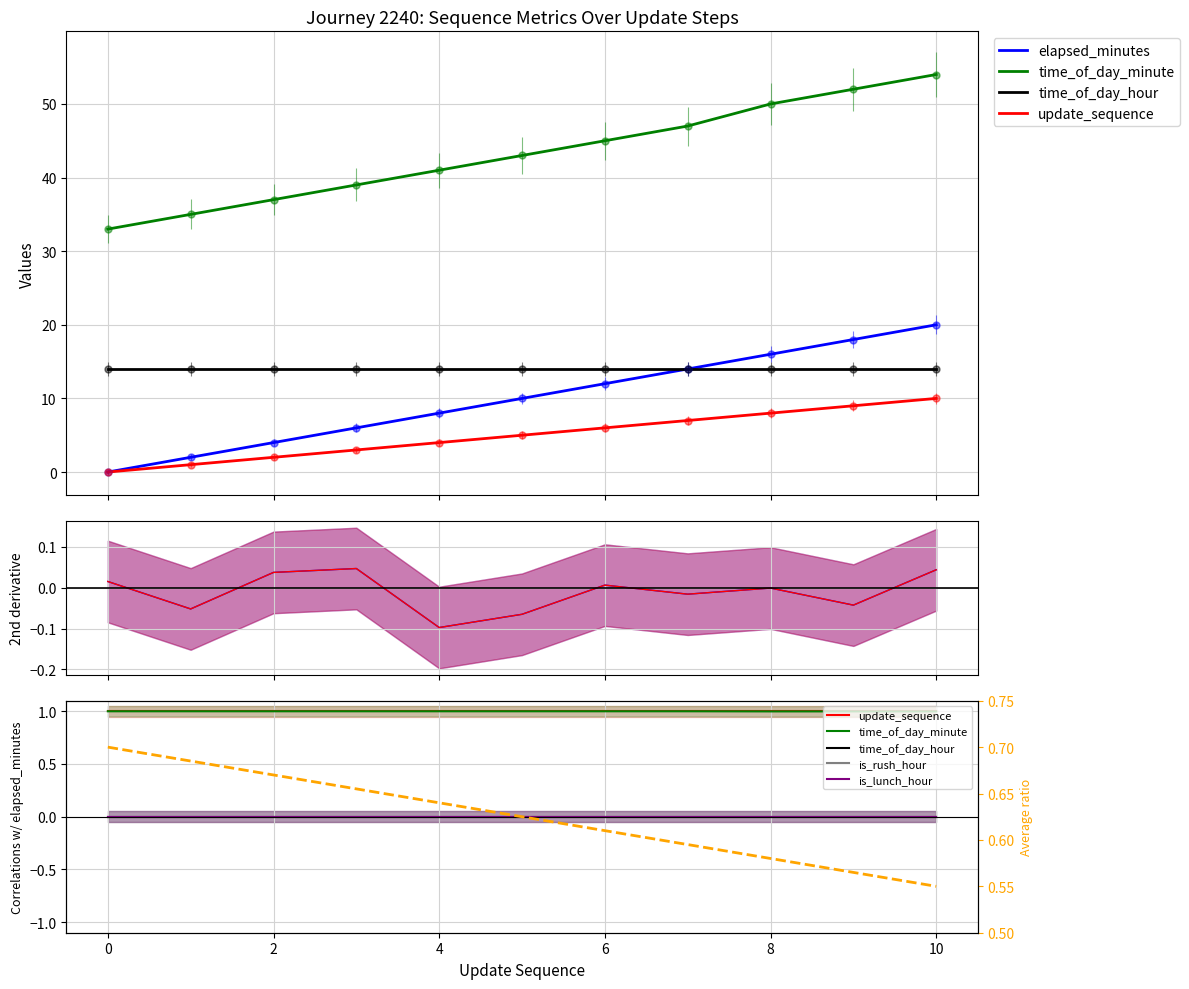

What is the value of the time_of_day_minute point at the 5th from the left?

41